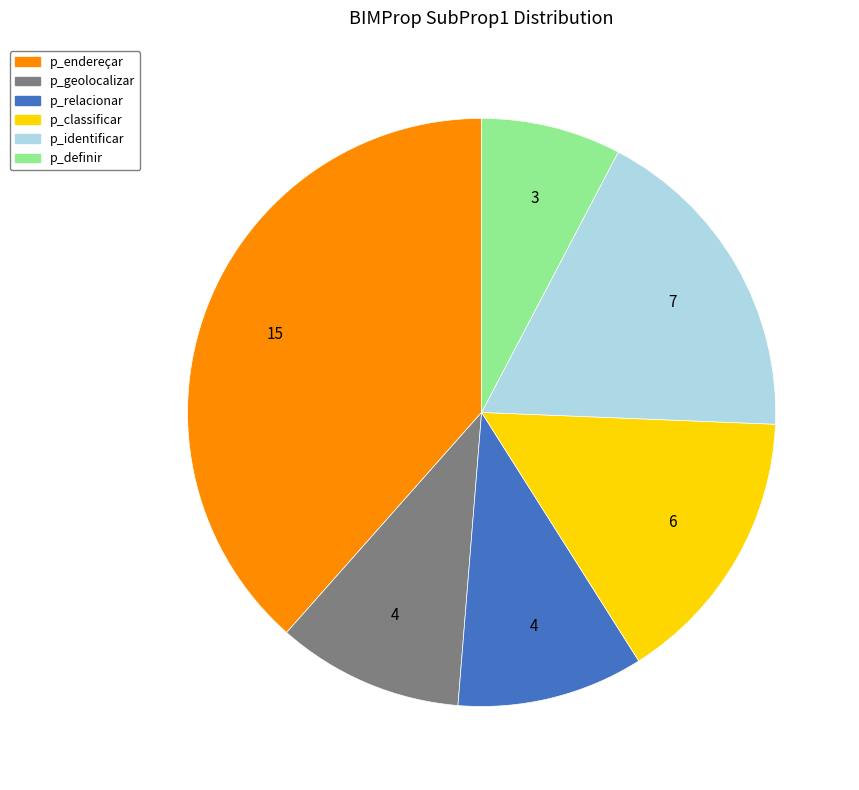

Between p_definir and p_geolocalizar, which is larger?

p_geolocalizar